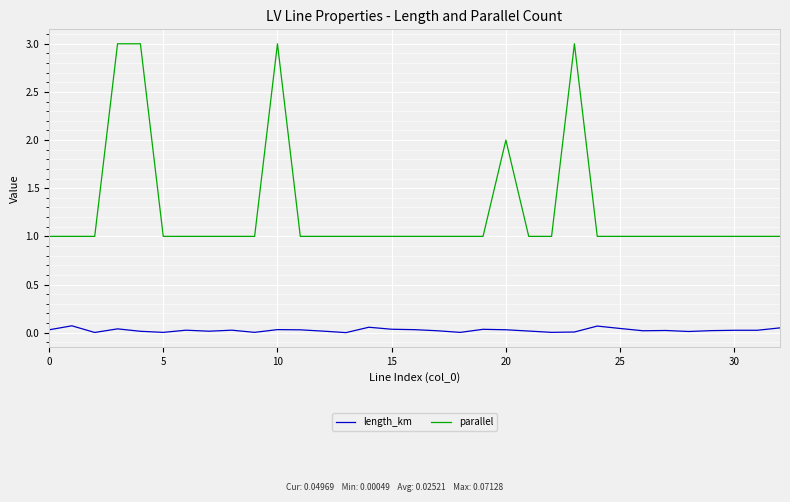

Which series has the largest total across all categories?

parallel